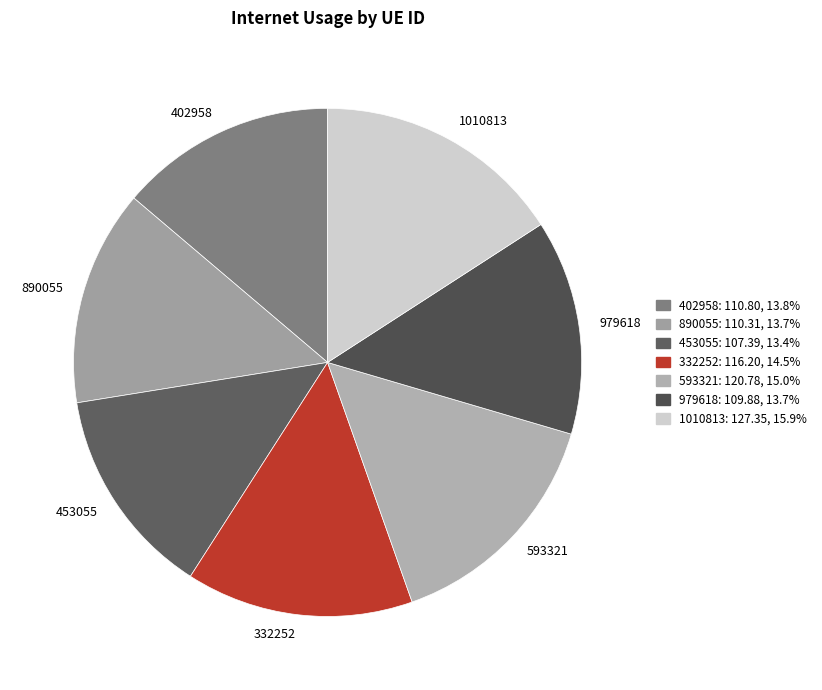

Between 402958 and 1010813, which is larger?

1010813